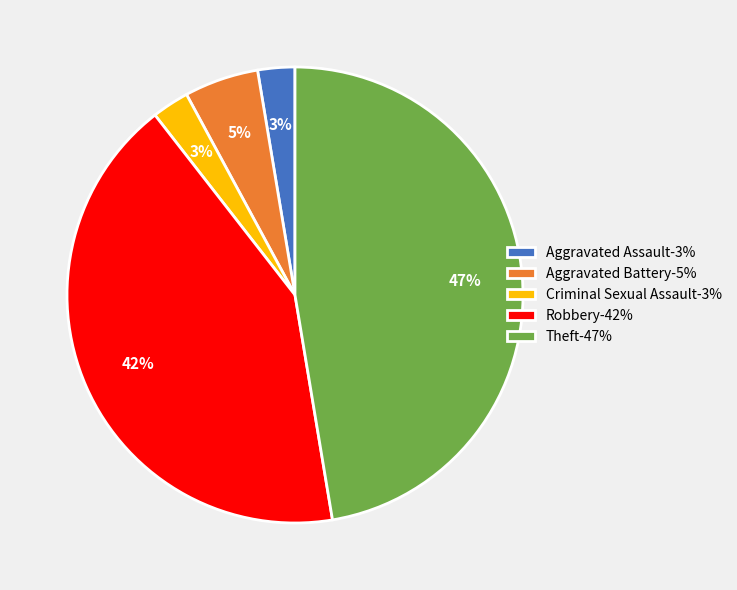

What percentage is the Robbery-42% slice, to the nearest percent?

42%